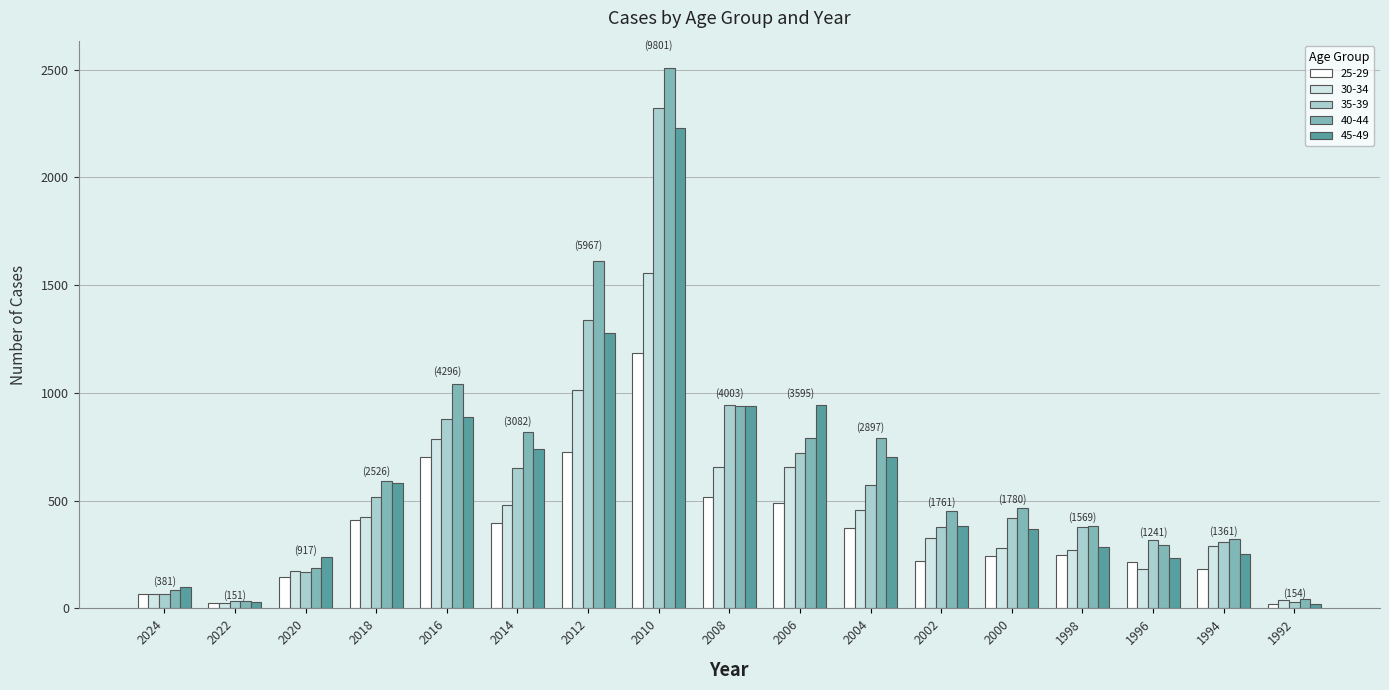

Which category has the highest value in the 25-29 series?

2010